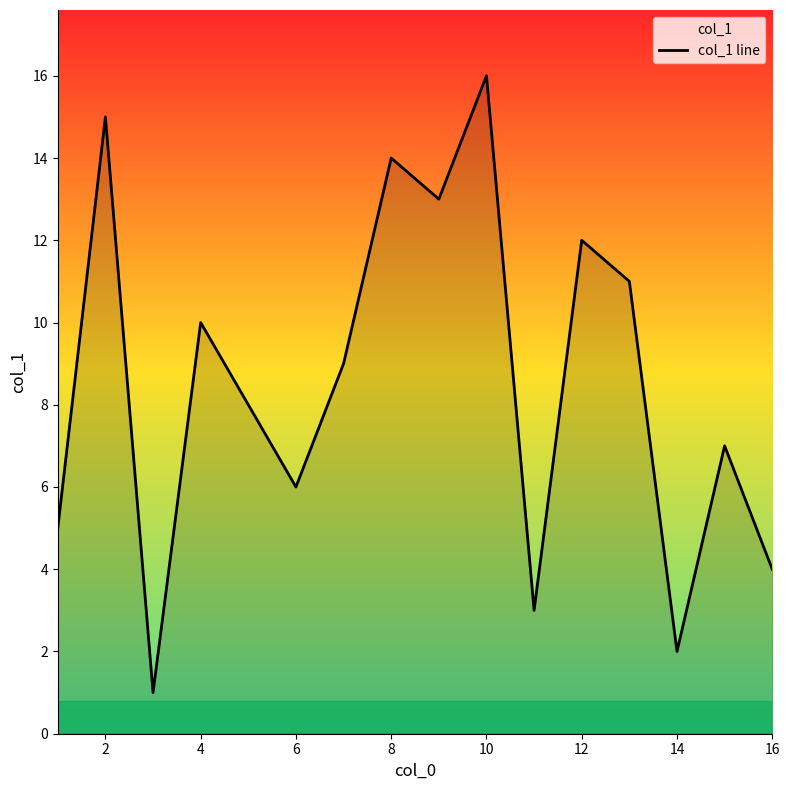

What is the ratio of the value at 4 to the value at 6?

1.7